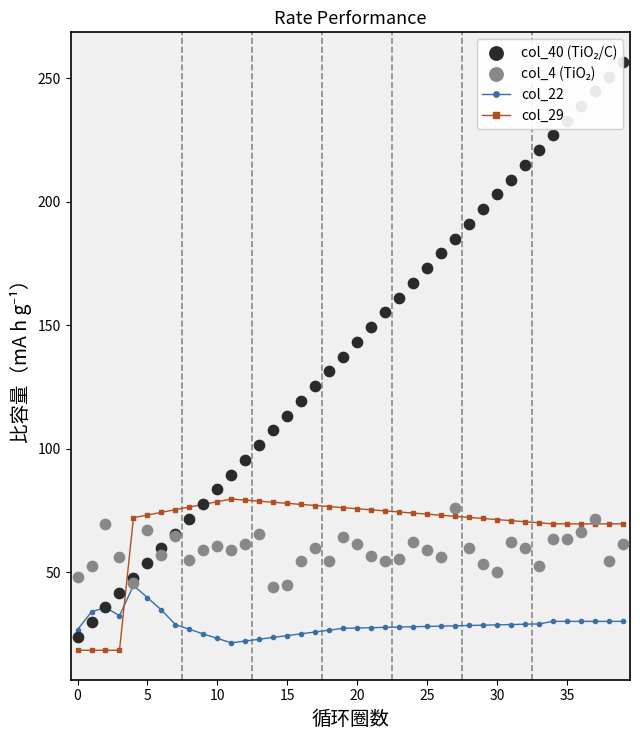

Which series has the widest spread of Y values?

col_40 (TiO₂/C)